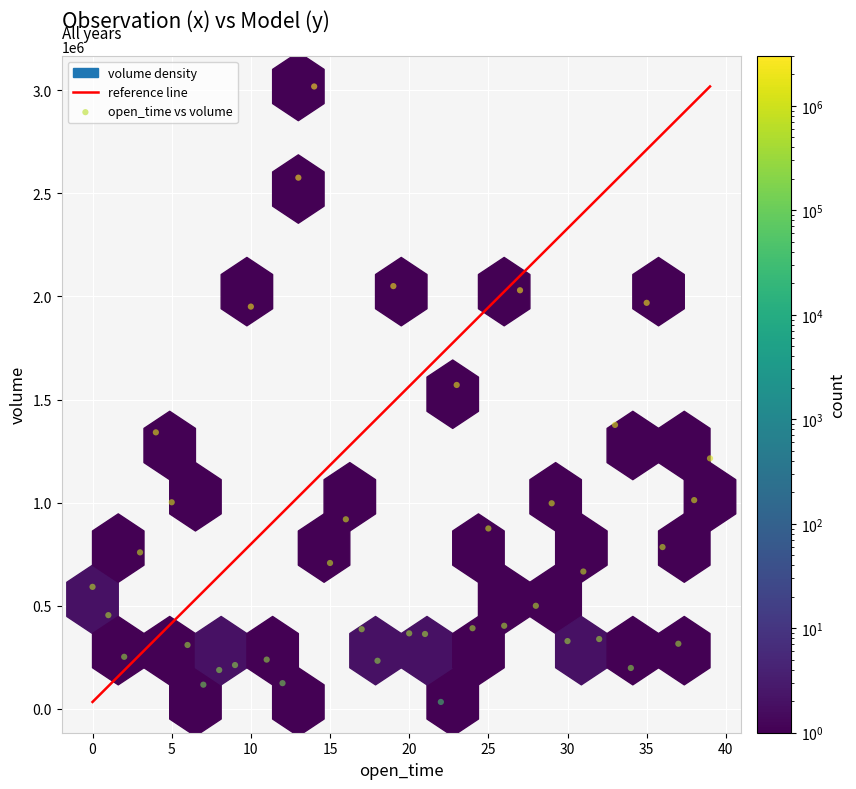

What is the range of Y values (max minus min)?

2983331